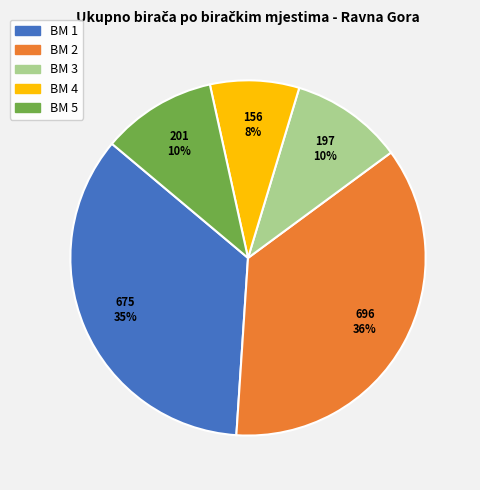

Combined, do BM 5 and BM 4 account for over 50%?

No